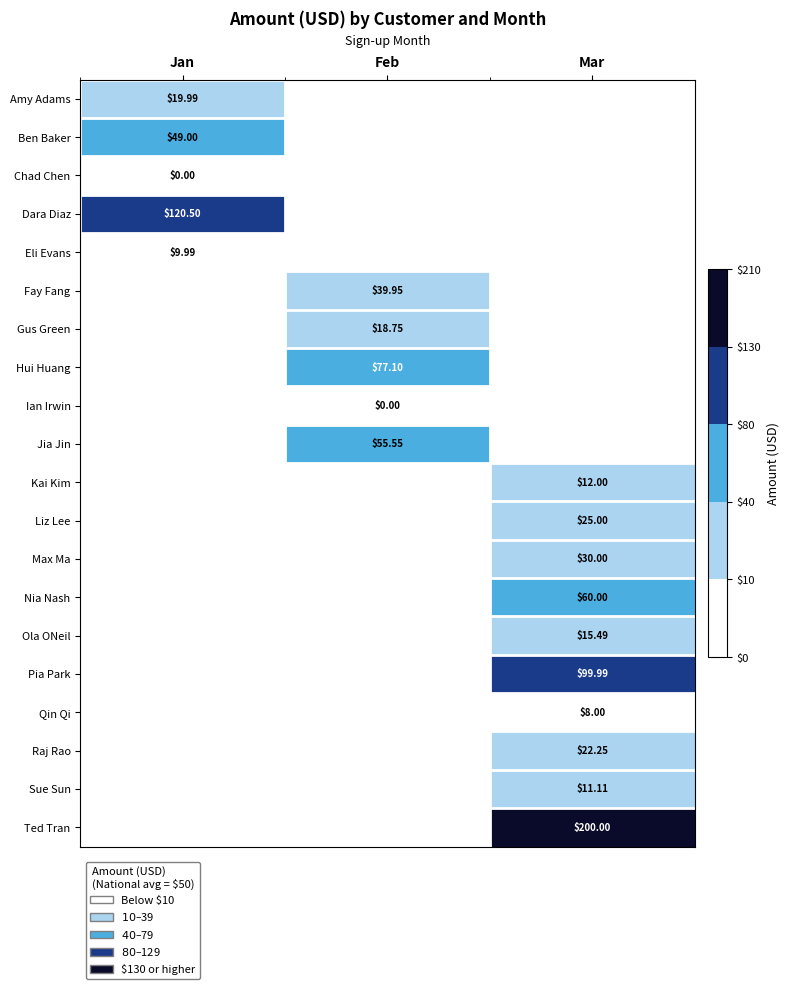

List the labels in order of Pia Park value, smallest first.

Jan, Feb, Mar